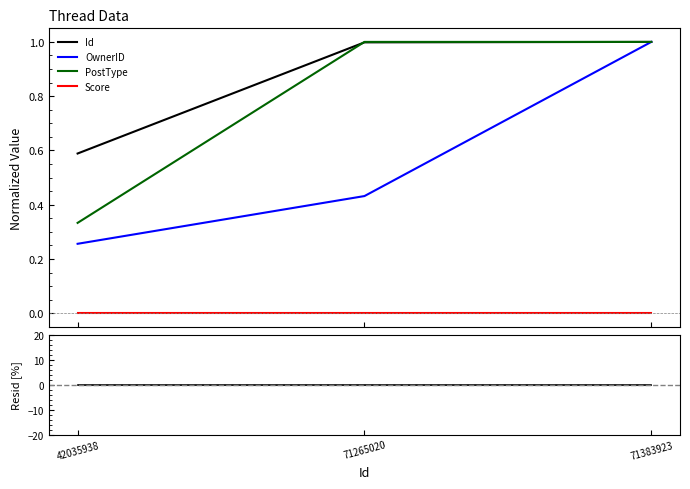

How many categories are shown in the chart?

3